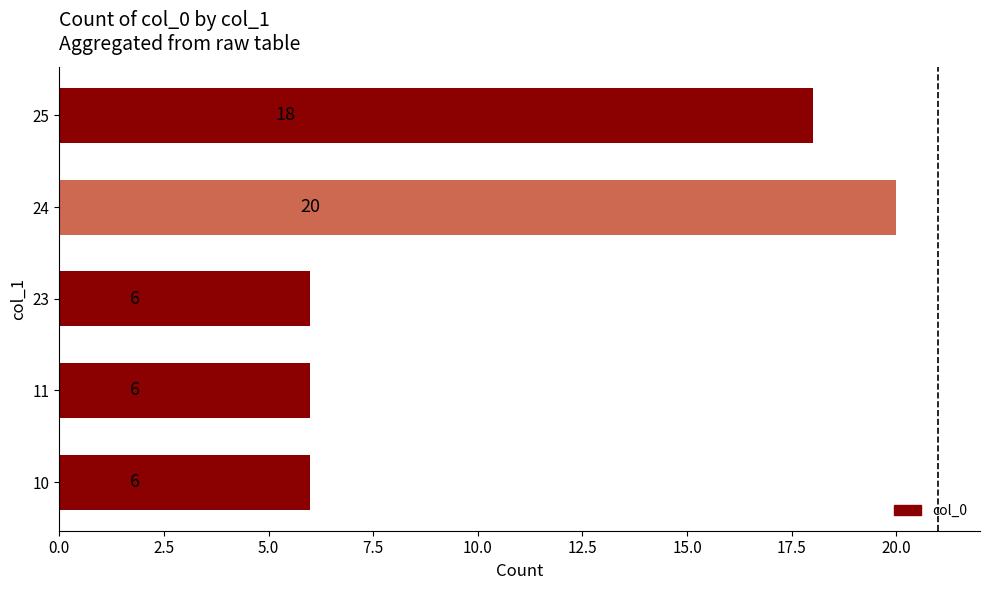

Are the bars horizontal?

Yes